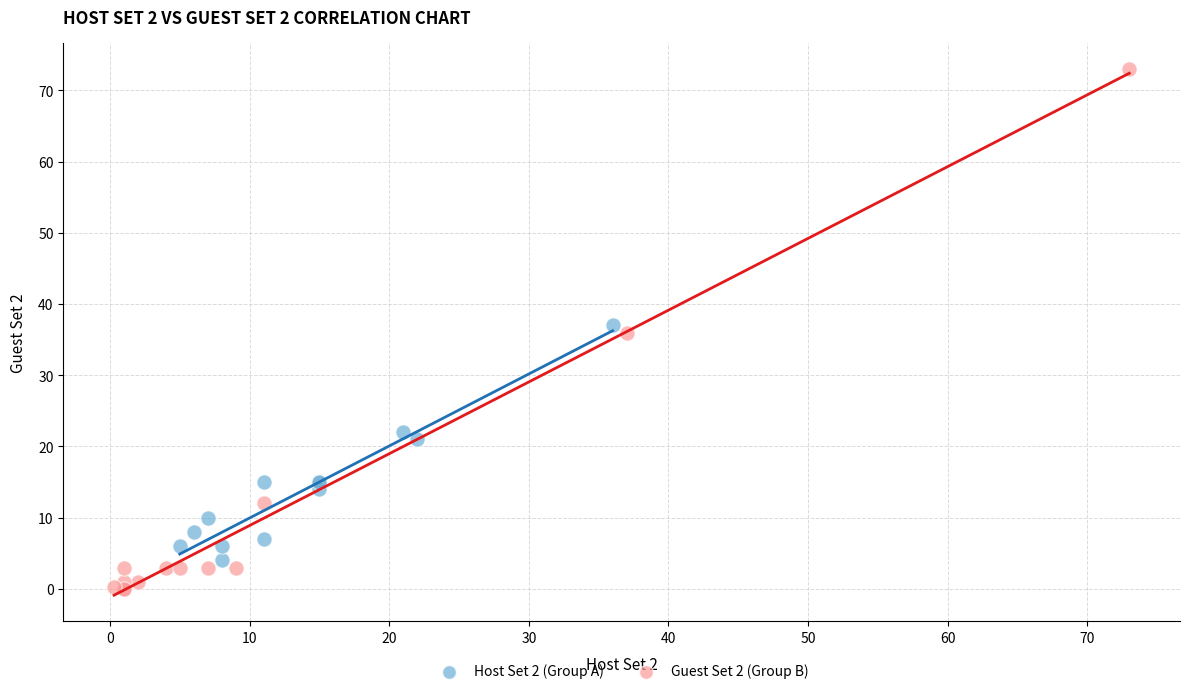

Which series has the largest Y range (max minus min)?

Guest Set 2 (Group B)